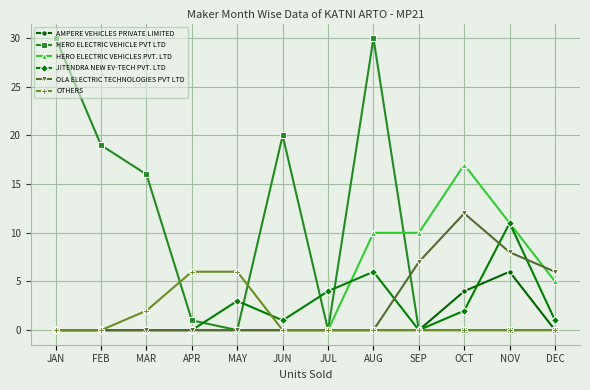

Reading right to left, list all the values displayed in this chart.

AMPERE VEHICLES PRIVATE LIMITED: 0	6	4	0	0	0	0	0	0	0	0	0
HERO ELECTRIC VEHICLE PVT LTD: 0	0	0	0	30	0	20	0	1	16	19	30
HERO ELECTRIC VEHICLES PVT. LTD: 5	11	17	10	10	0	0	0	0	0	0	0
JITENDRA NEW EV-TECH PVT. LTD: 1	11	2	0	6	4	1	3	0	0	0	0
OLA ELECTRIC TECHNOLOGIES PVT LTD: 6	8	12	7	0	0	0	0	0	0	0	0
OTHERS: 0	0	0	0	0	0	0	6	6	2	0	0